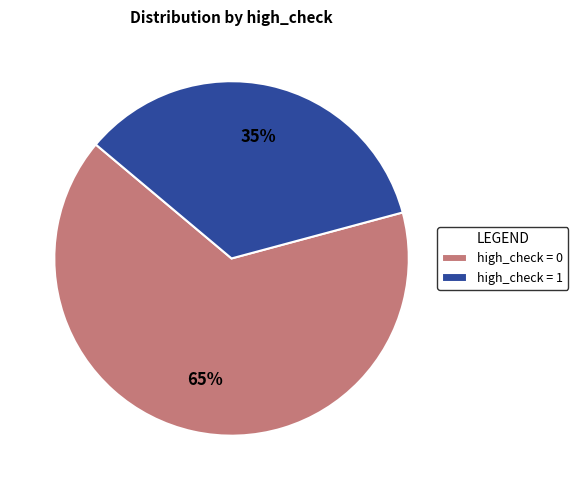

To the nearest percent, what is the average slice percentage?

50%